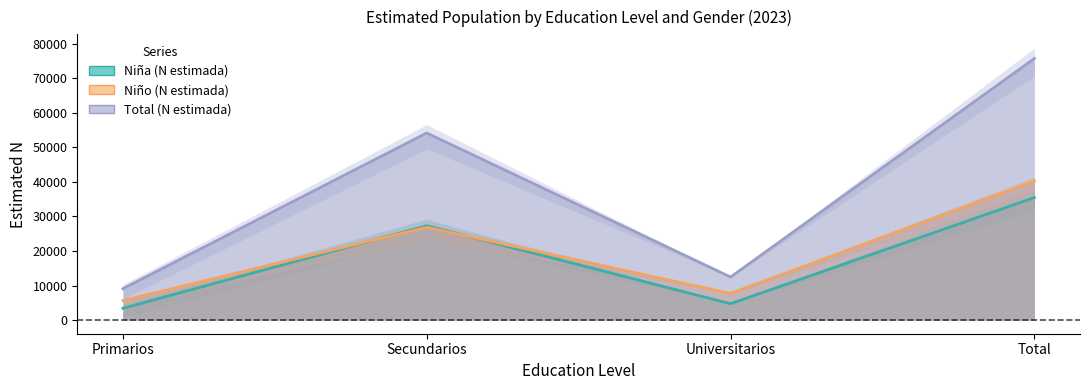

What position from the left is Primarios?

1